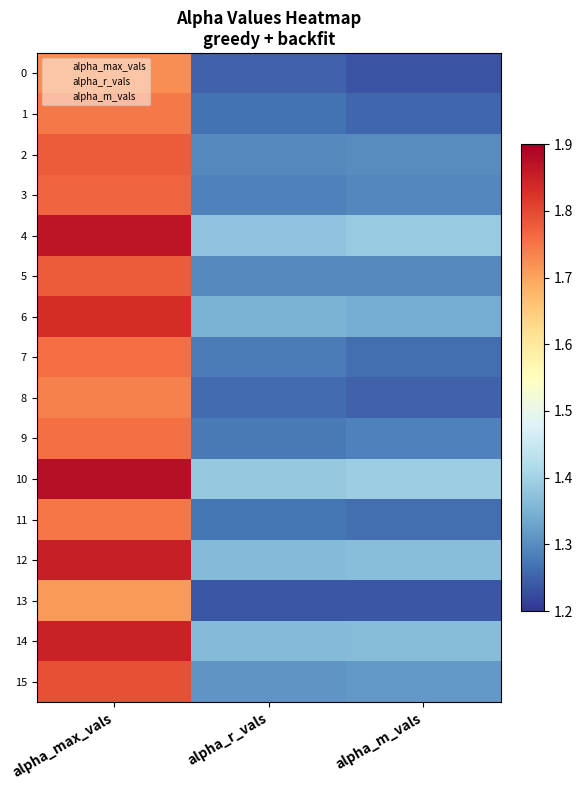

Reading left to right, list all the values displayed in this chart.

0: alpha_max_vals=1.7	alpha_r_vals=1.2	alpha_m_vals=1.2
1: alpha_max_vals=1.7	alpha_r_vals=1.3	alpha_m_vals=1.3
2: alpha_max_vals=1.8	alpha_r_vals=1.3	alpha_m_vals=1.3
3: alpha_max_vals=1.8	alpha_r_vals=1.3	alpha_m_vals=1.3
4: alpha_max_vals=1.9	alpha_r_vals=1.4	alpha_m_vals=1.4
5: alpha_max_vals=1.8	alpha_r_vals=1.3	alpha_m_vals=1.3
6: alpha_max_vals=1.8	alpha_r_vals=1.3	alpha_m_vals=1.3
7: alpha_max_vals=1.8	alpha_r_vals=1.3	alpha_m_vals=1.3
8: alpha_max_vals=1.7	alpha_r_vals=1.3	alpha_m_vals=1.3
9: alpha_max_vals=1.8	alpha_r_vals=1.3	alpha_m_vals=1.3
10: alpha_max_vals=1.9	alpha_r_vals=1.4	alpha_m_vals=1.4
11: alpha_max_vals=1.7	alpha_r_vals=1.3	alpha_m_vals=1.3
12: alpha_max_vals=1.9	alpha_r_vals=1.4	alpha_m_vals=1.4
13: alpha_max_vals=1.7	alpha_r_vals=1.2	alpha_m_vals=1.2
14: alpha_max_vals=1.9	alpha_r_vals=1.4	alpha_m_vals=1.4
15: alpha_max_vals=1.8	alpha_r_vals=1.3	alpha_m_vals=1.3